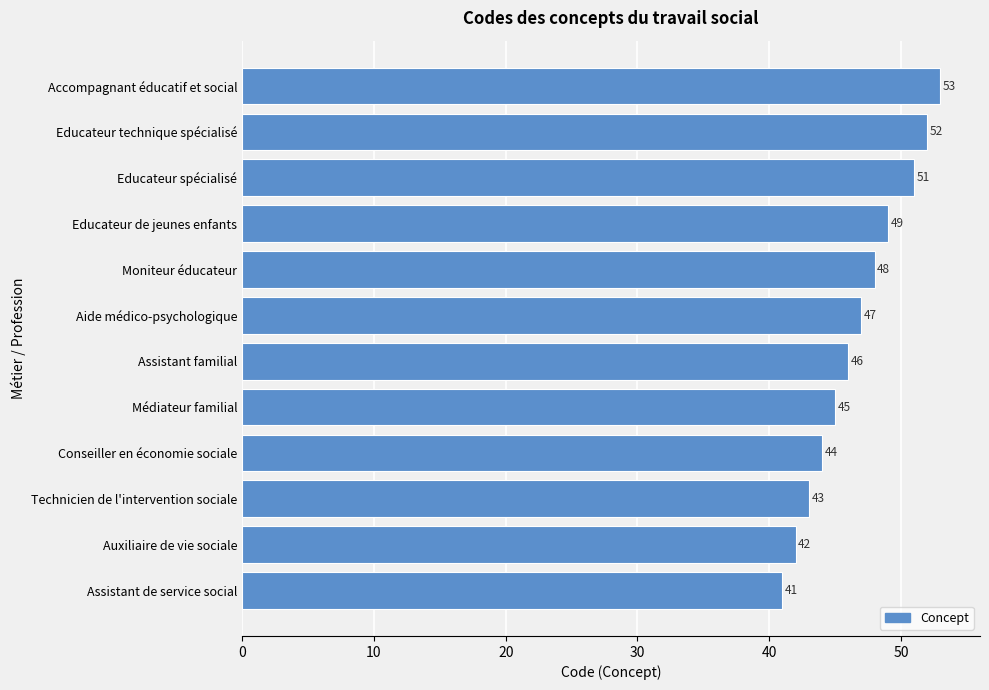

Rank the categories by value from lowest to highest.

Assistant de service social, Auxiliaire de vie sociale, Technicien de l'intervention sociale, Conseiller en économie sociale, Médiateur familial, Assistant familial, Aide médico-psychologique, Moniteur éducateur, Educateur de jeunes enfants, Educateur spécialisé, Educateur technique spécialisé, Accompagnant éducatif et social